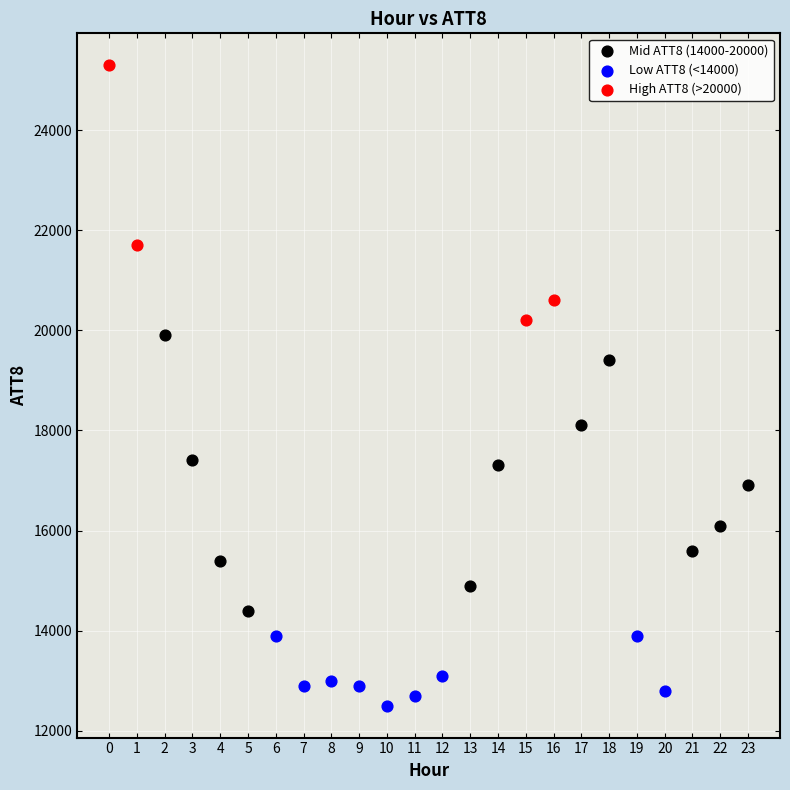

Which series contains the lowest Y value?

Low ATT8 (<14000)